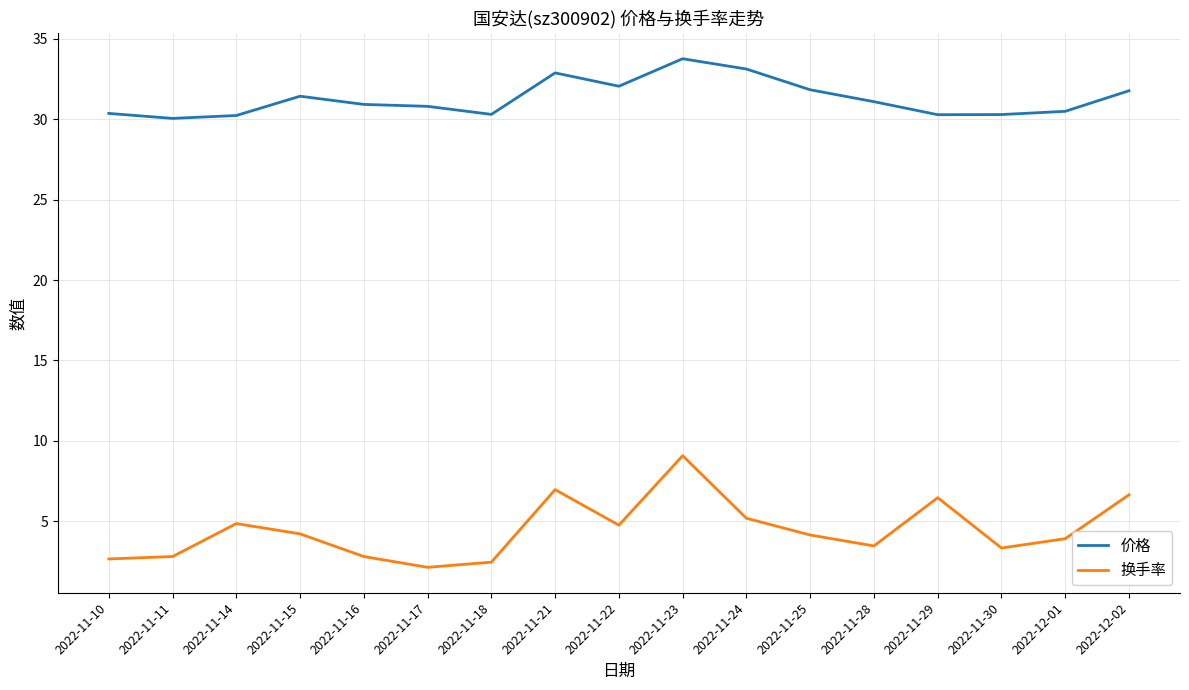

Rank the series by their average value, from highest to lowest.

价格, 换手率